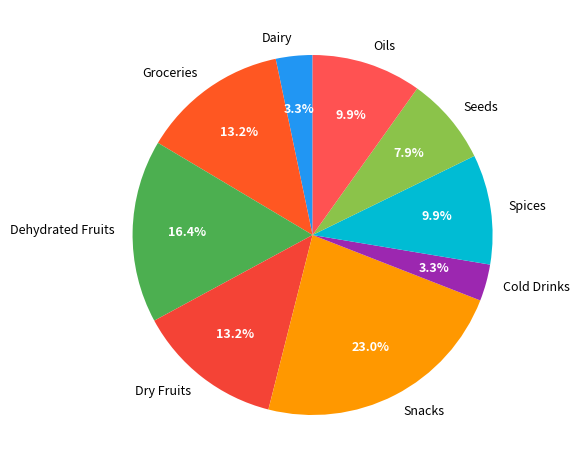

Is there a majority slice in this chart?

No